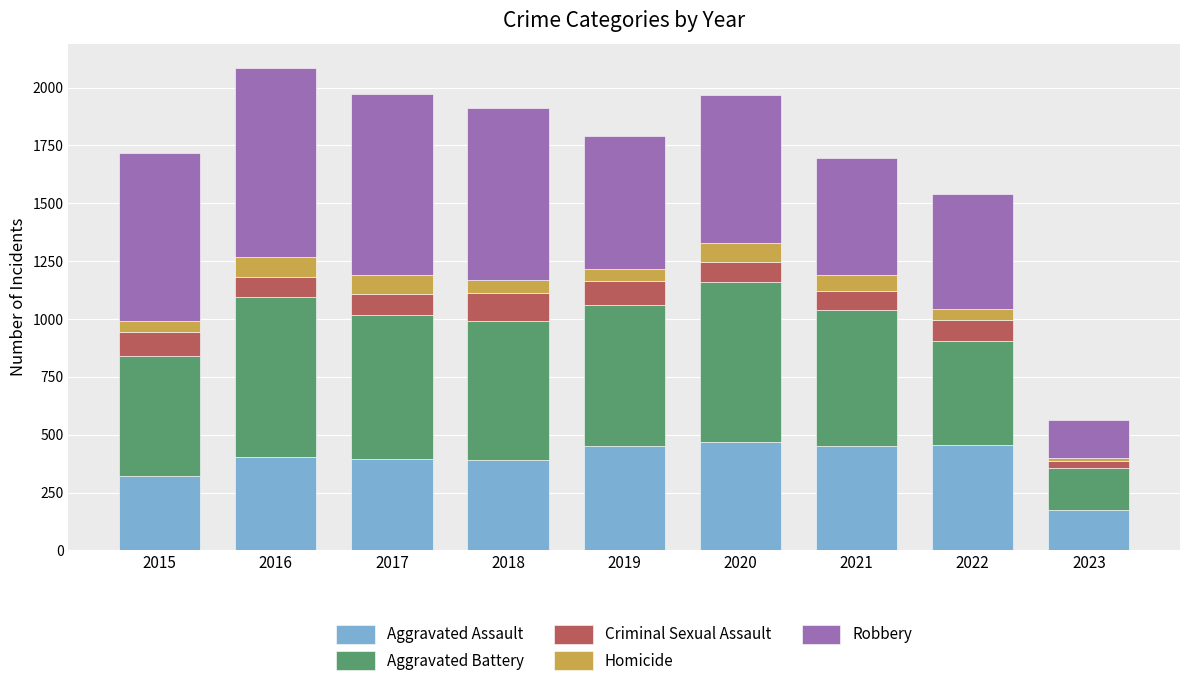

What is the total value across all series at 2015?

1719